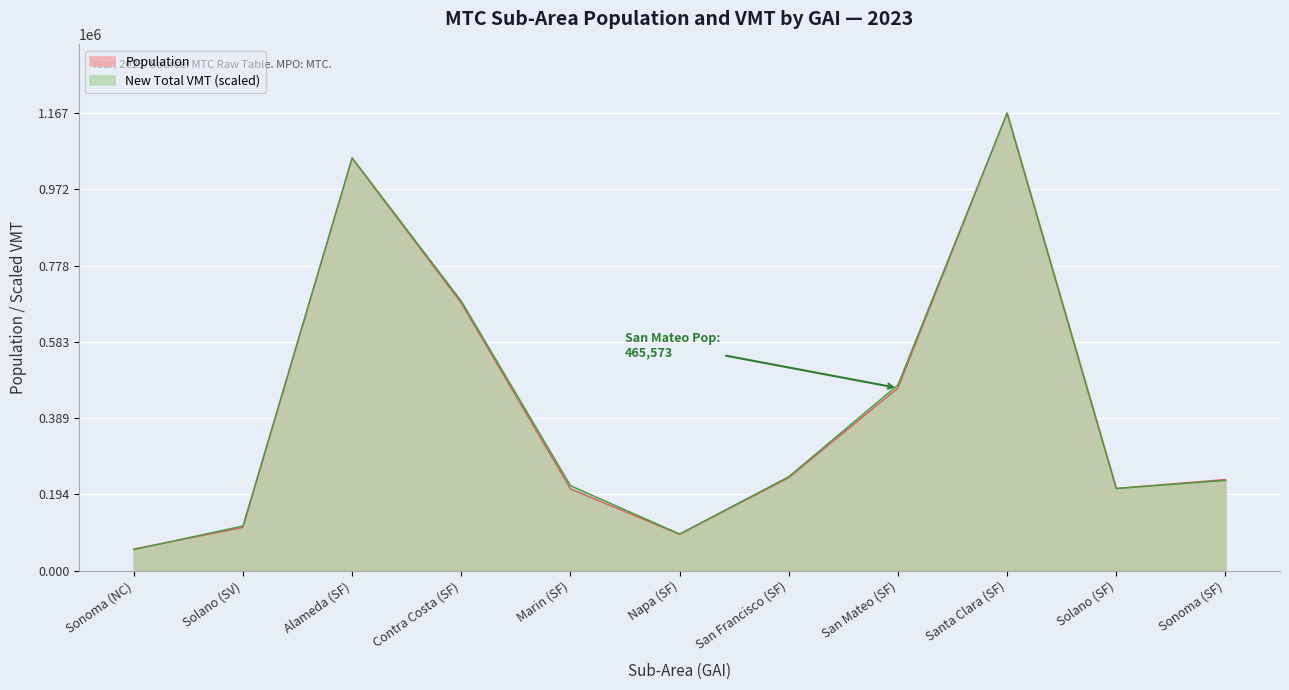

Is it true that Population equals 110125.0 at Solano (SV)?

True